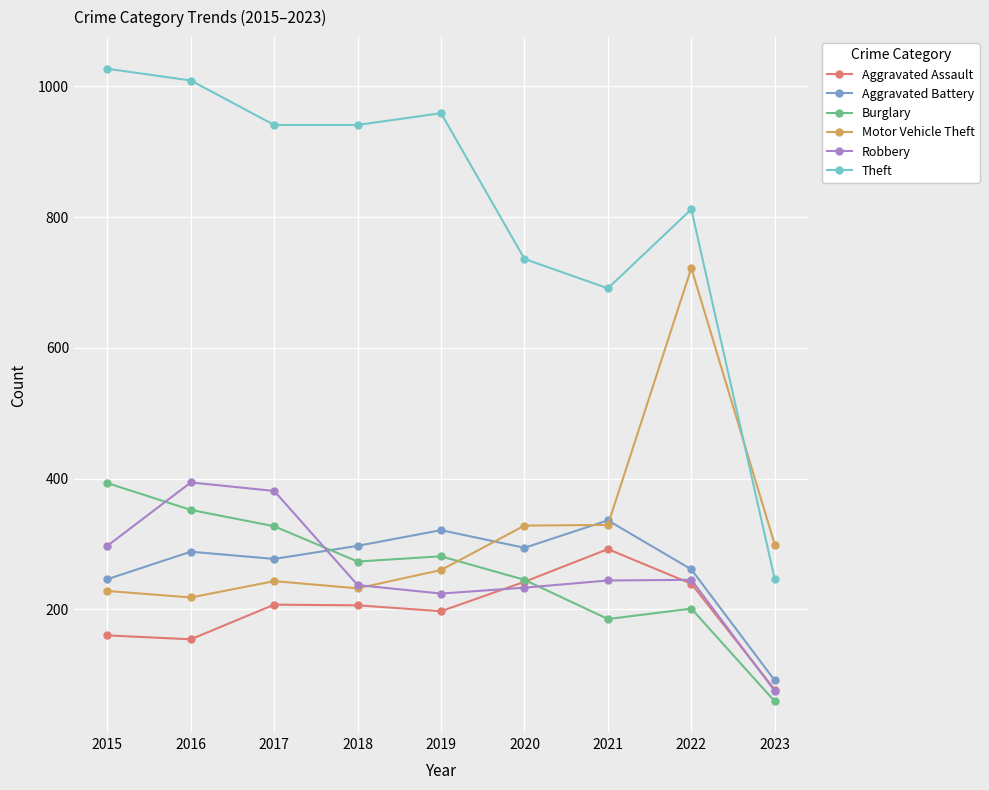

True or false: Theft and Aggravated Battery intersect in this chart.

False